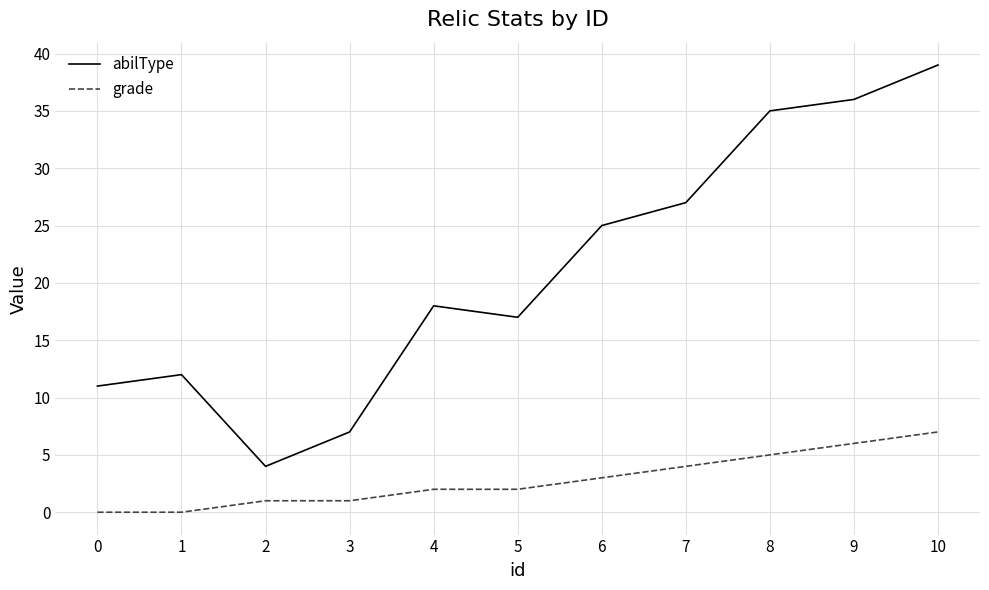

Count the number of categories in the chart.

11